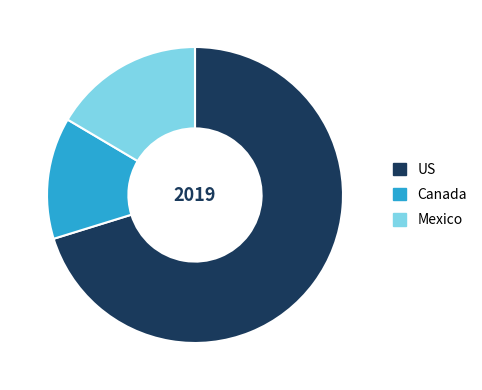

Which category has the biggest portion of the pie?

US